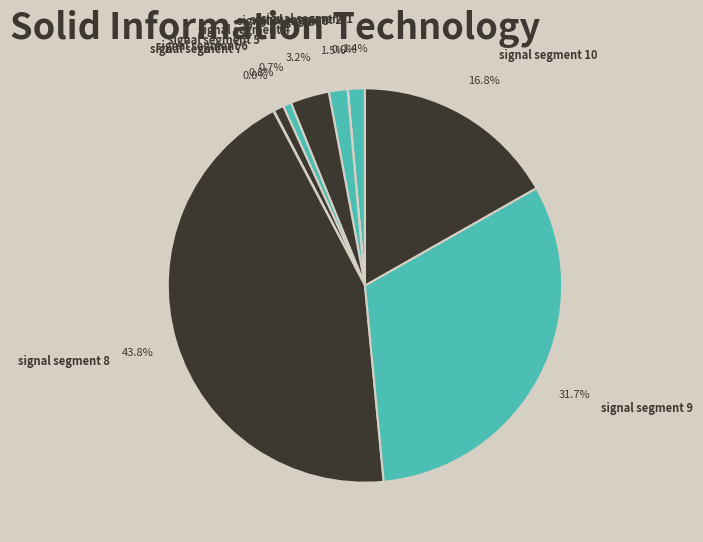

To the nearest percent, what percentage of the pie is signal segment 1?

1%